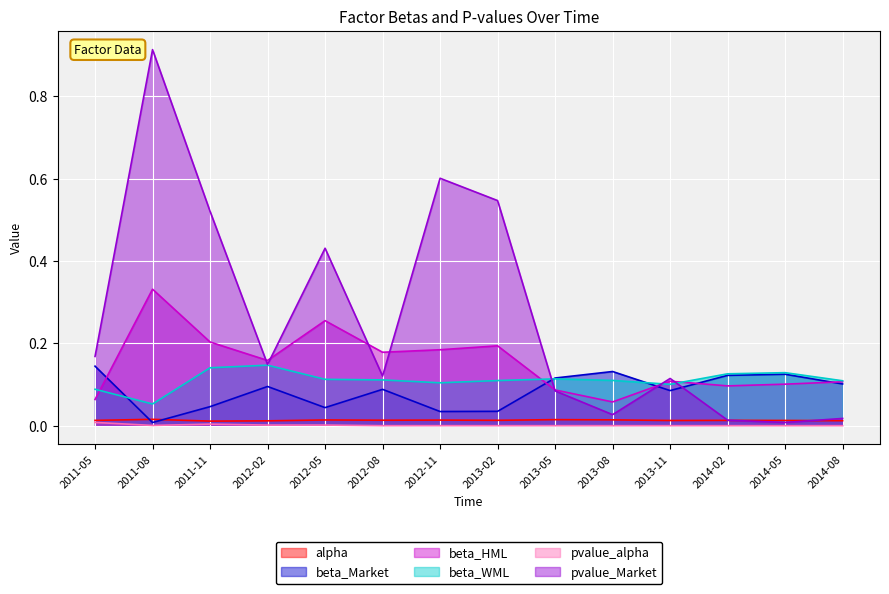

True or false: pvalue_Market and beta_WML cross at least once.

True